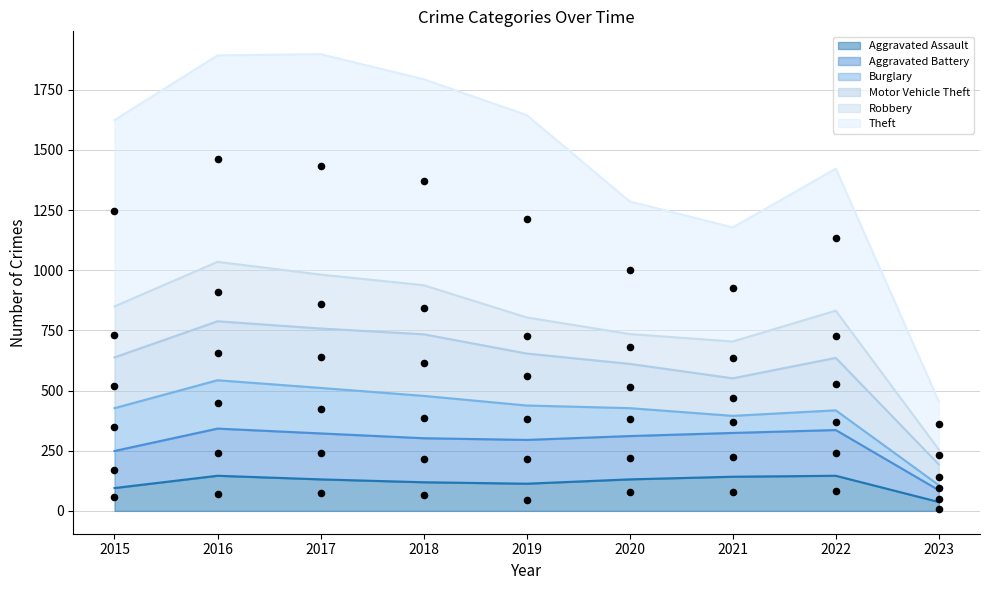

What is the total value across all series at 2017?

3702.0